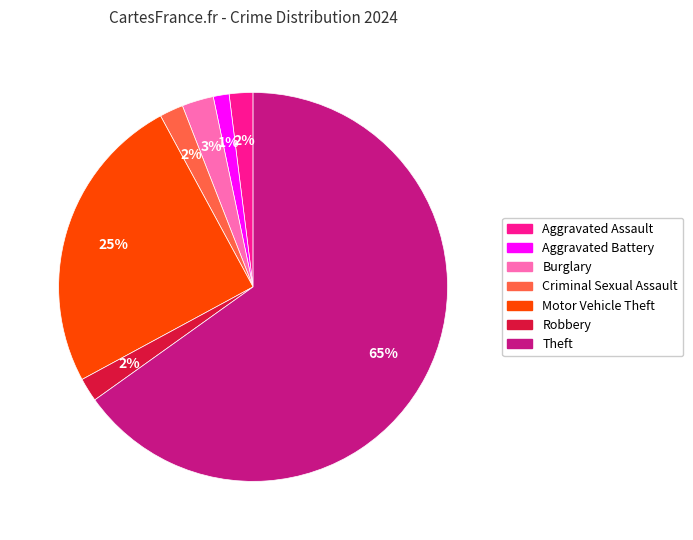

To the nearest percent, what portion does Burglary represent?

3%